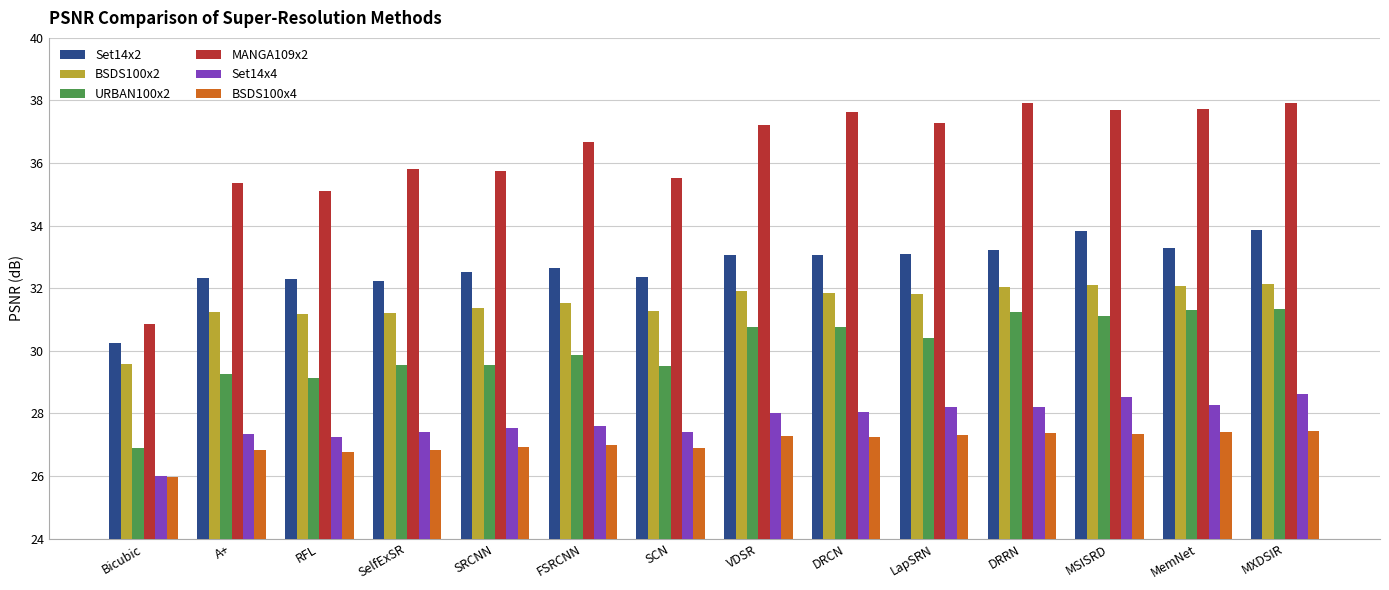

At how many categories does at least one series exceed 37?

7